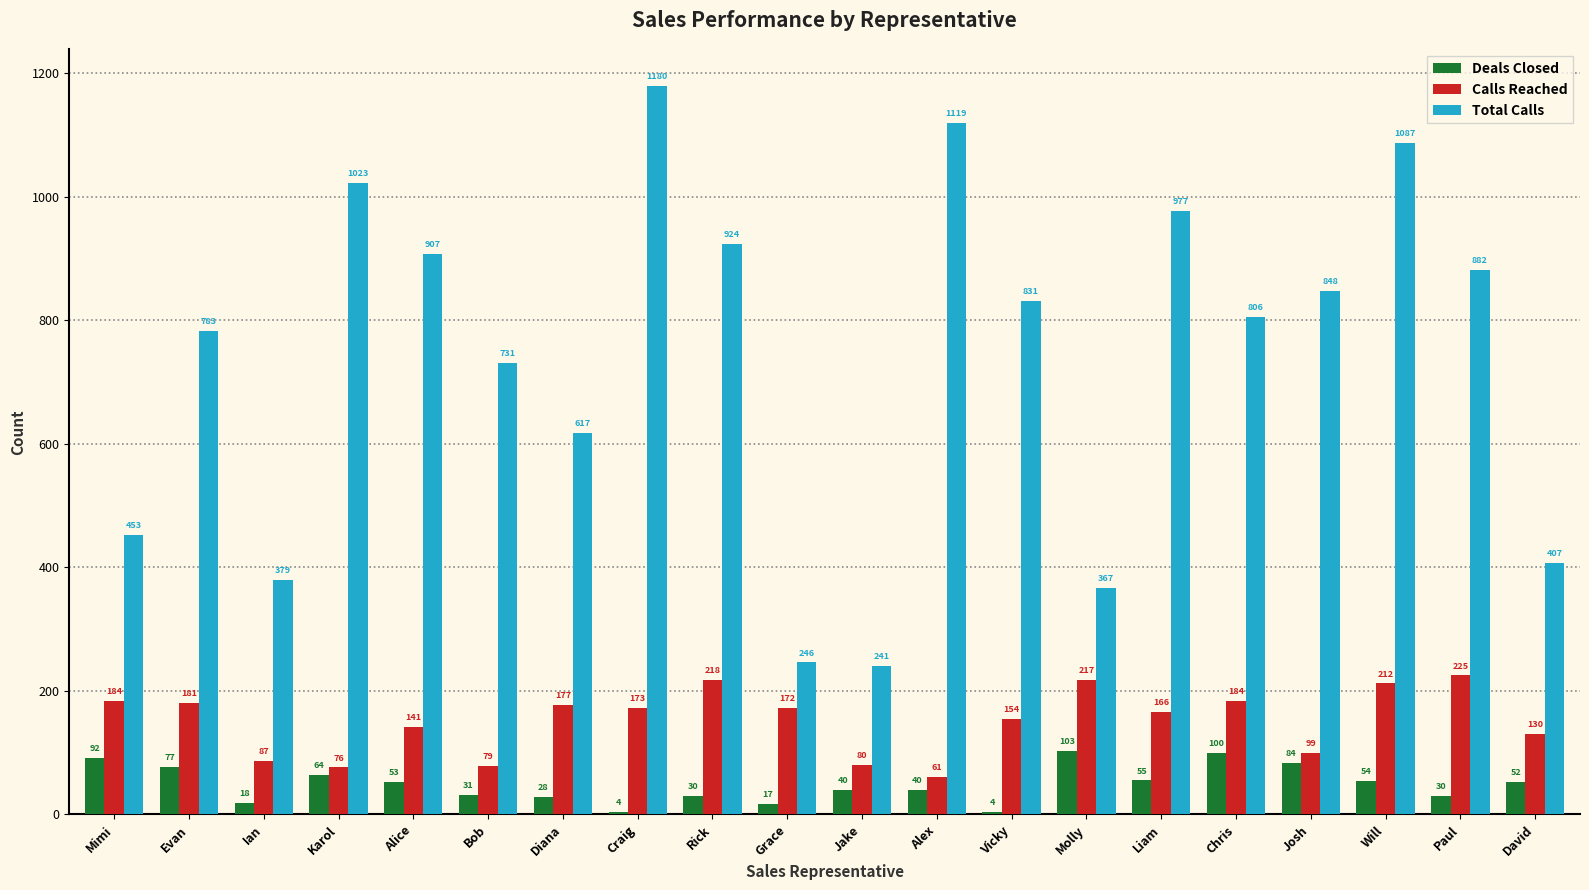

Which series has the largest range (max minus min)?

Total Calls